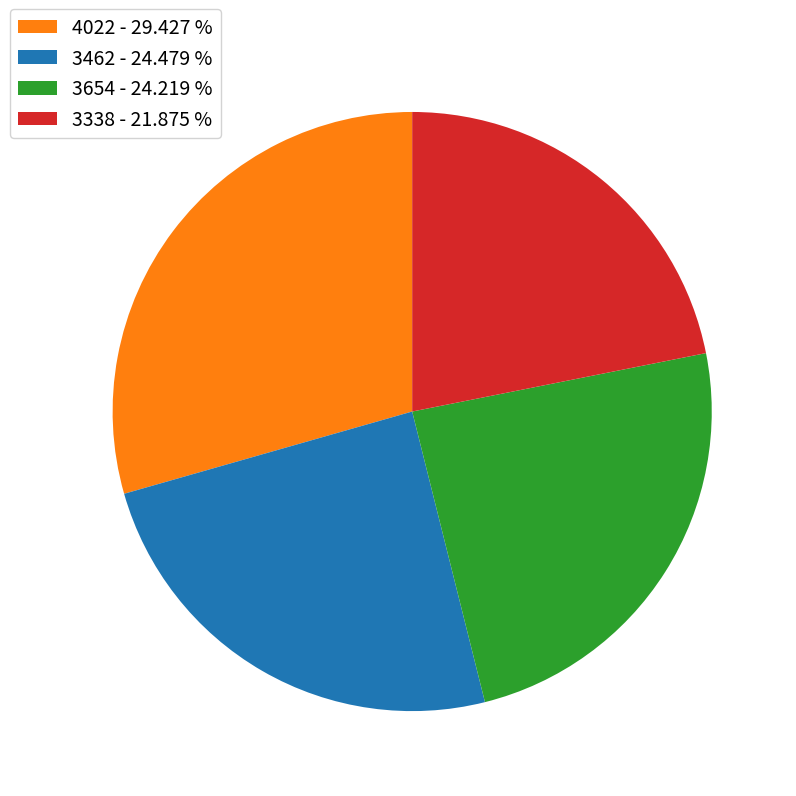

How many slices are in this pie chart?

4